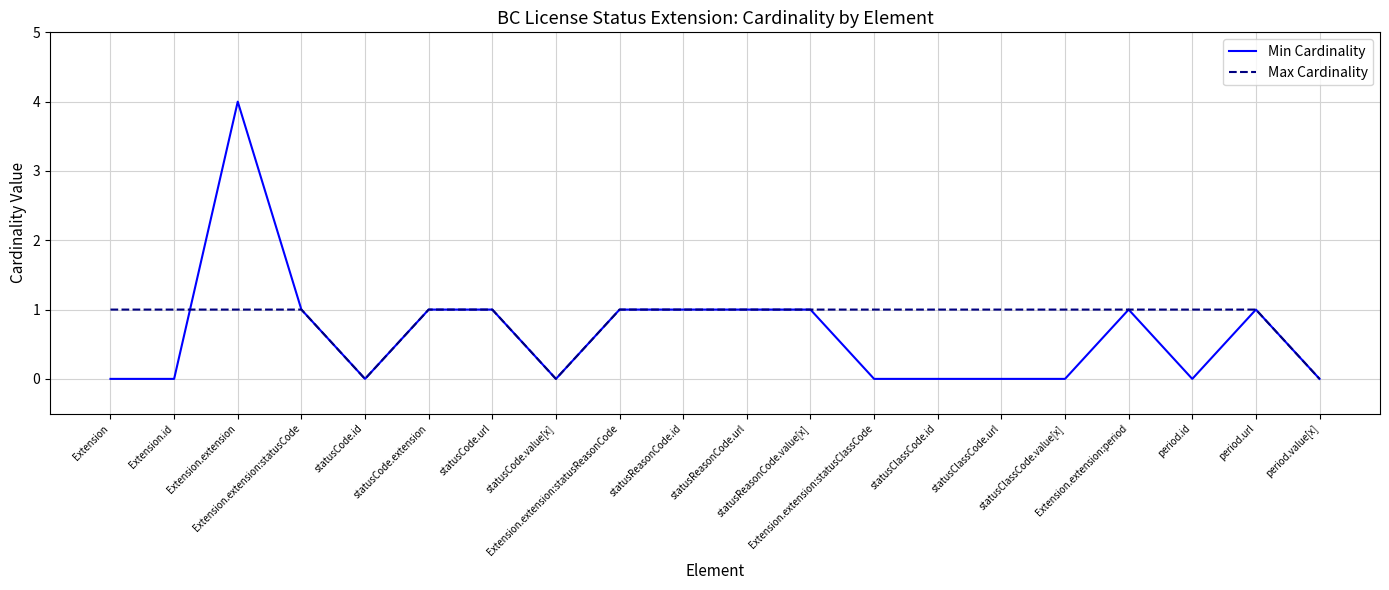

List the series in order of their peak value, lowest first.

Max Cardinality, Min Cardinality